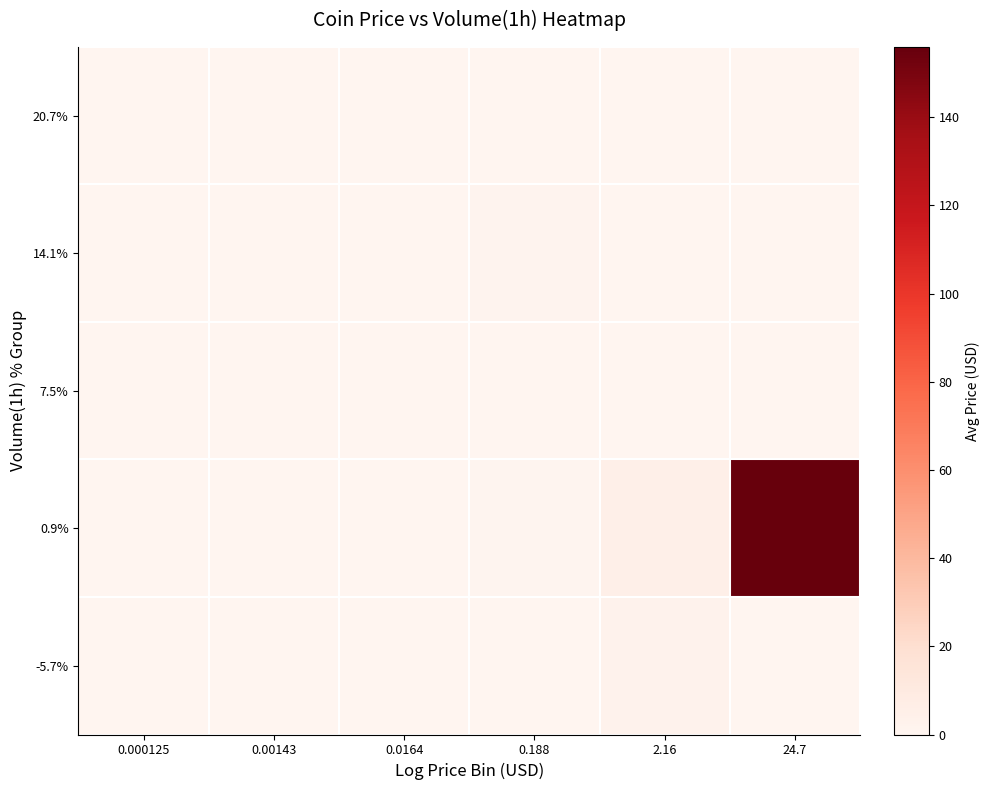

Which category has the highest value across all series?

24.7